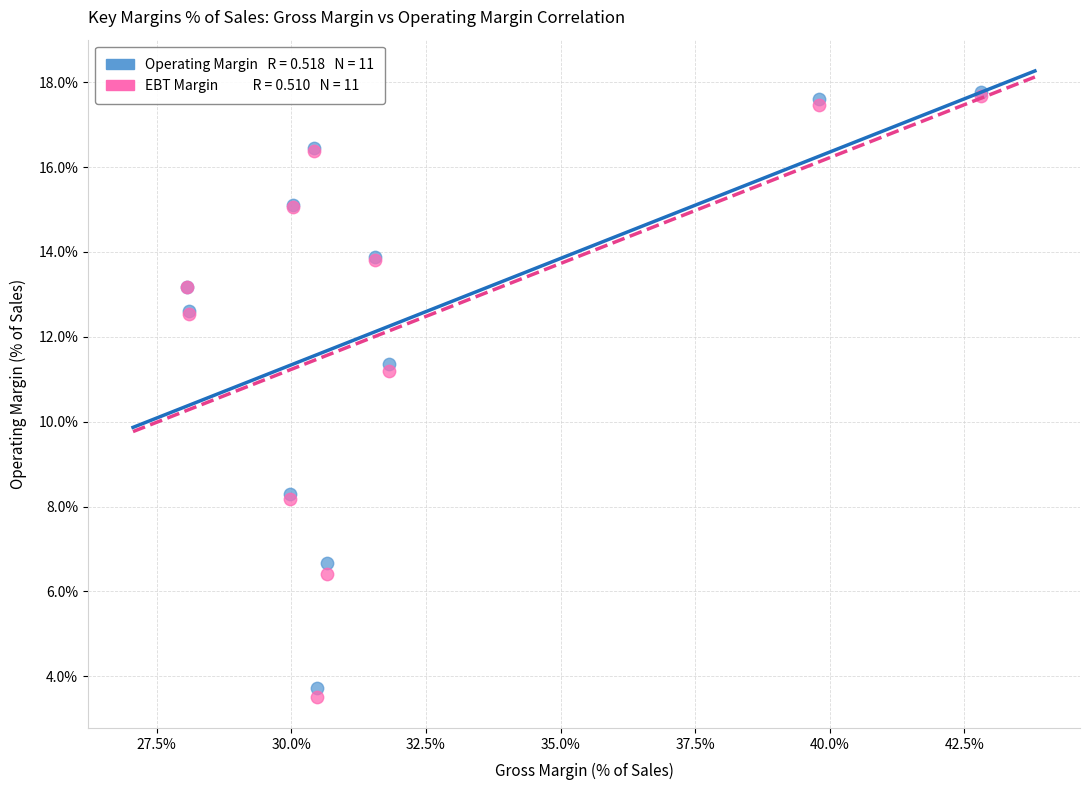

Across all series, what Y value is closest to 10?

11.2